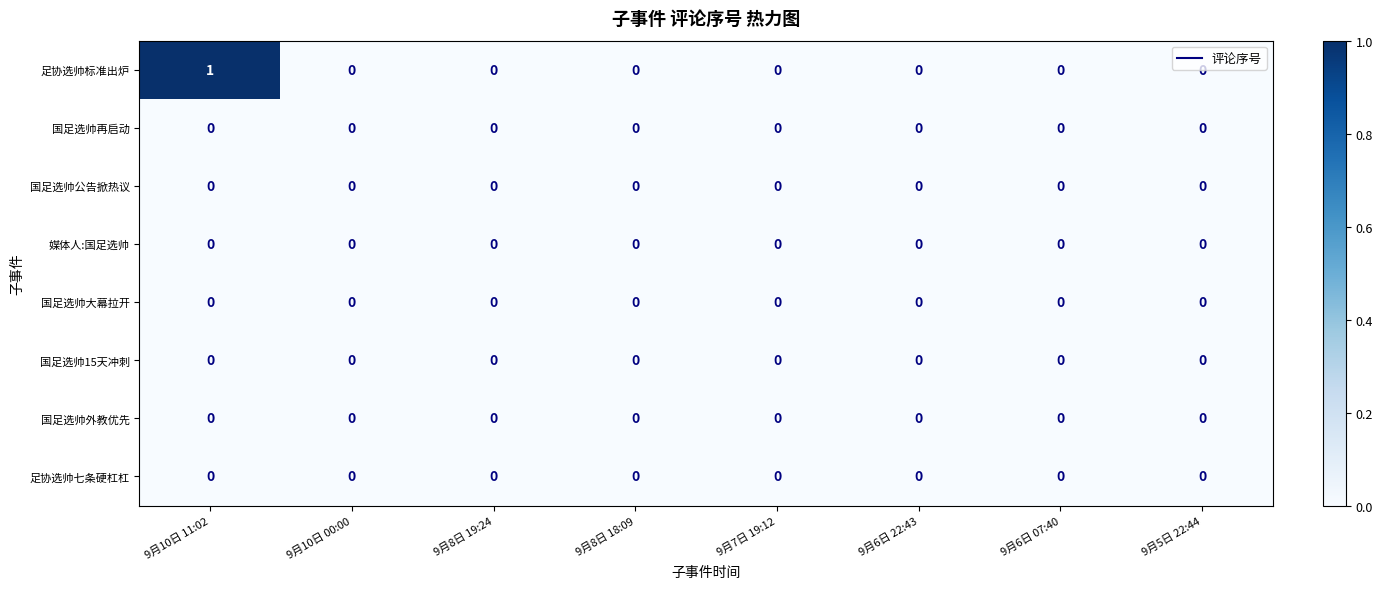

Which series has the largest total across all categories?

足协选帅标准出炉